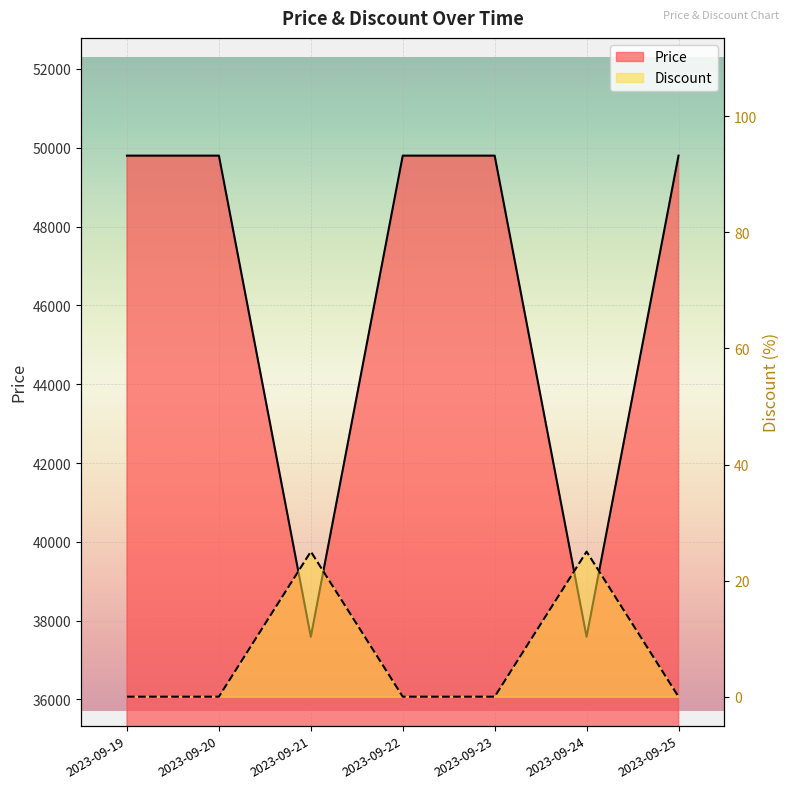

List the labels in order of Price value, largest first.

2023-09-19, 2023-09-20, 2023-09-22, 2023-09-23, 2023-09-25, 2023-09-21, 2023-09-24